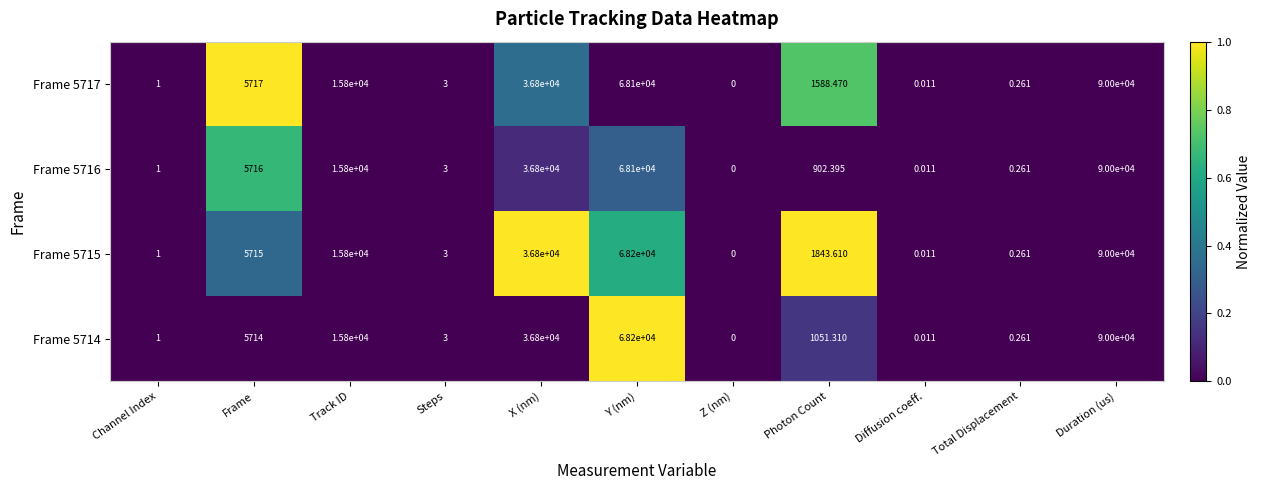

What is the total value across all series at Y (nm)?

272600.0